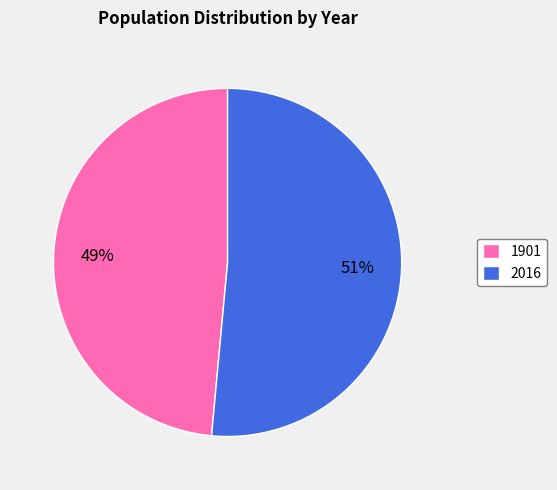

Count the number of slices in the pie.

2